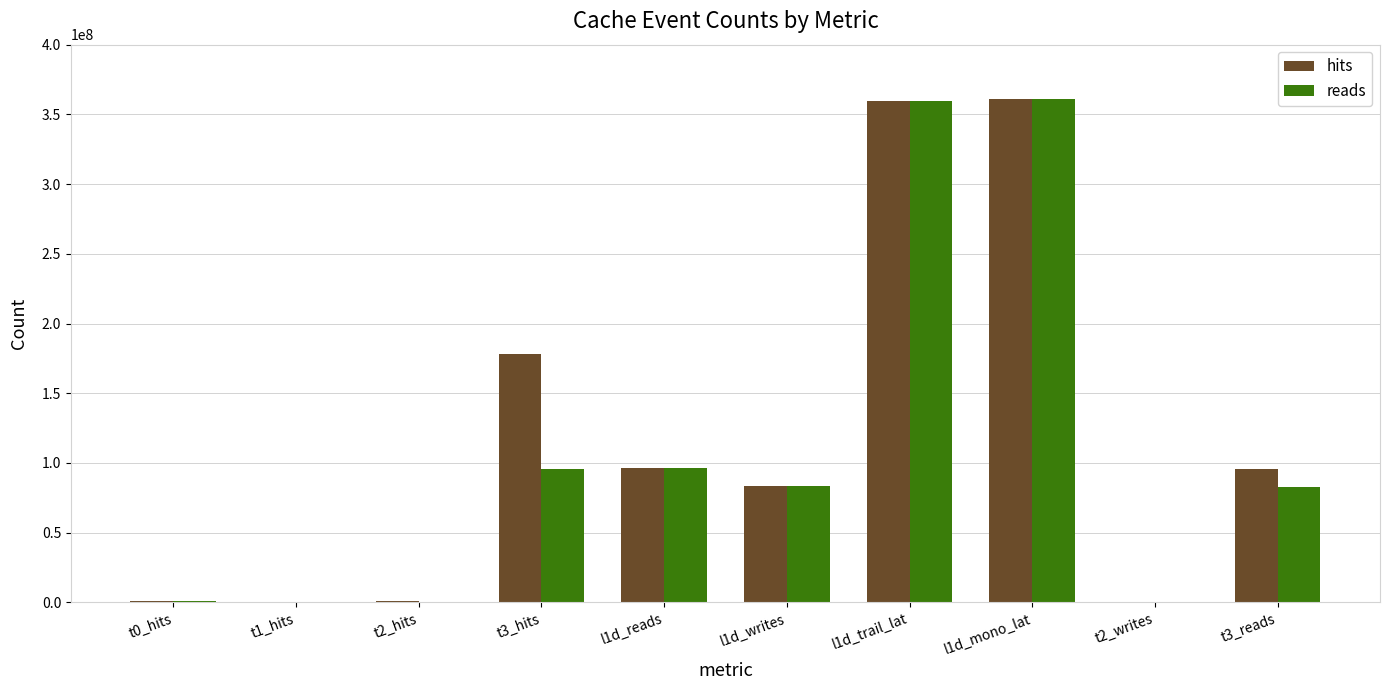

What is the greatest value displayed?

360678404